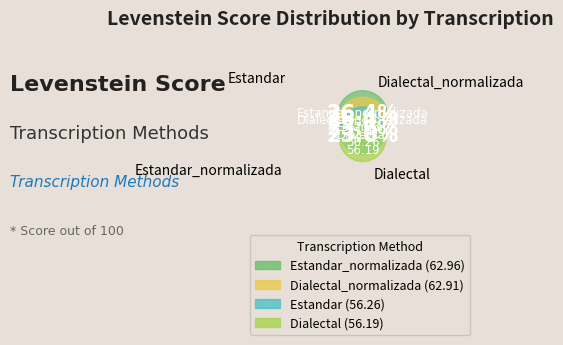

Rank the categories by value from highest to lowest.

Estandar_normalizada, Dialectal_normalizada, Estandar, Dialectal